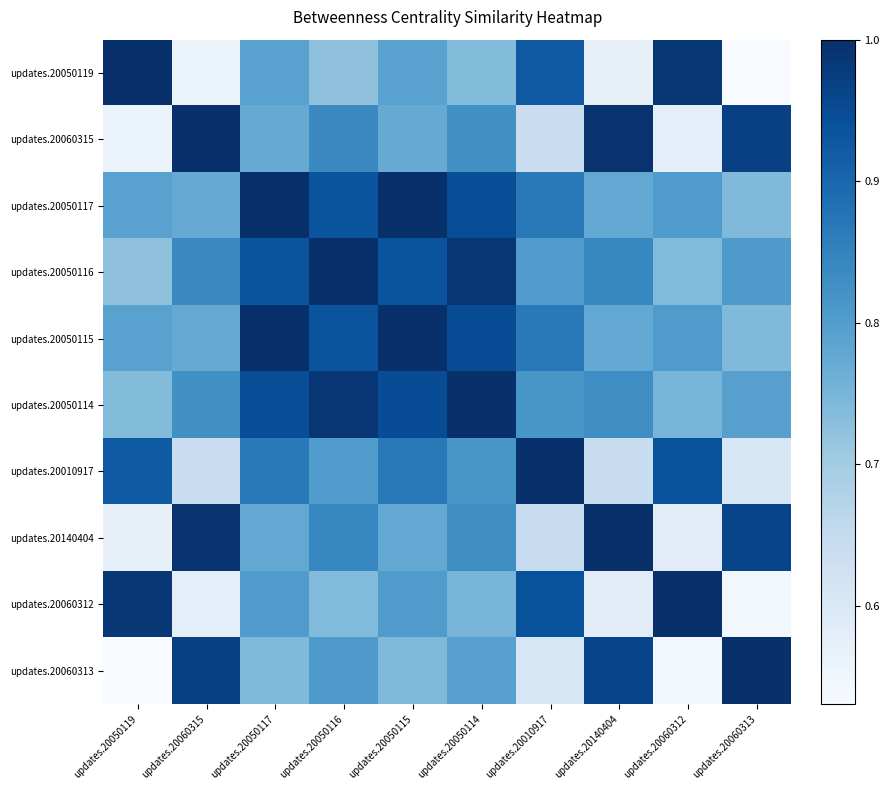

At which category is the sum across all series the highest?

updates.20050115